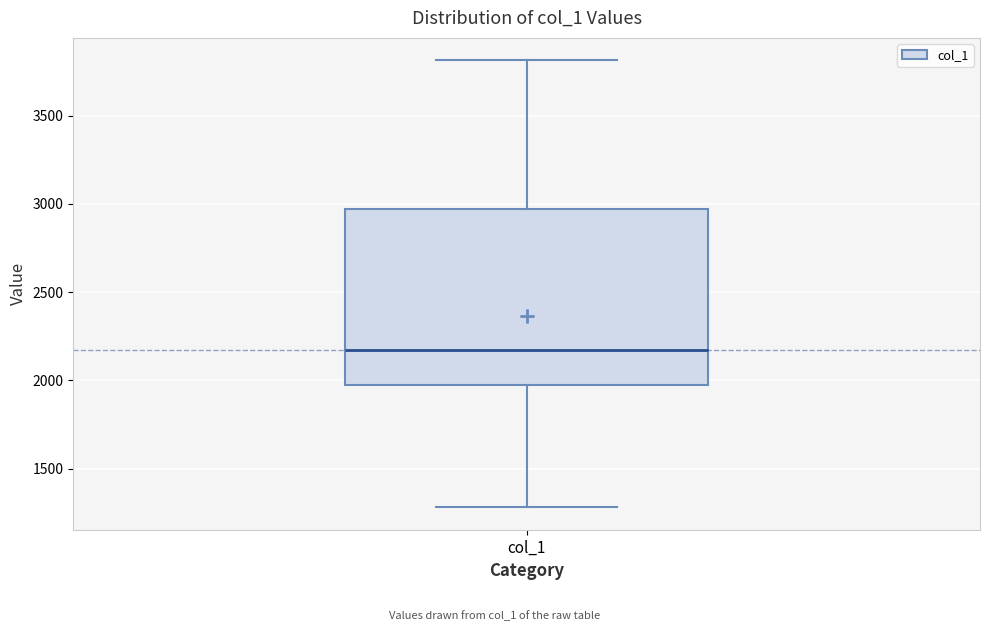

Where does the lower whisker of the box for col_1 end on the y-axis? The values are not printed on the chart, so give them approximately, as read against the axis.

1300